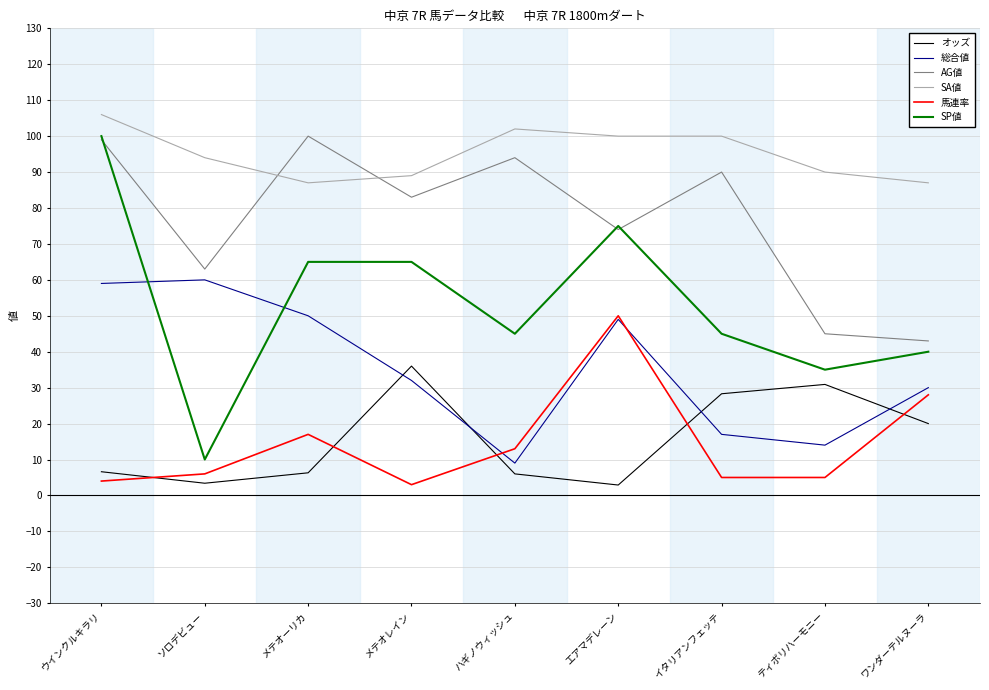

What is the greatest value displayed?

106.0